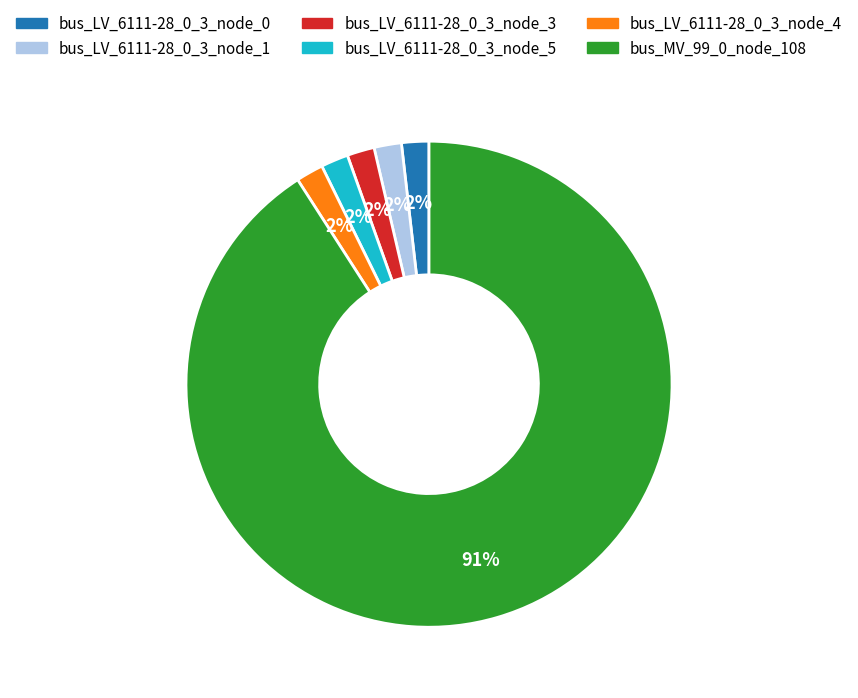

What percentage is the bus_LV_6111-28_0_3_node_3 slice, to the nearest percent?

2%